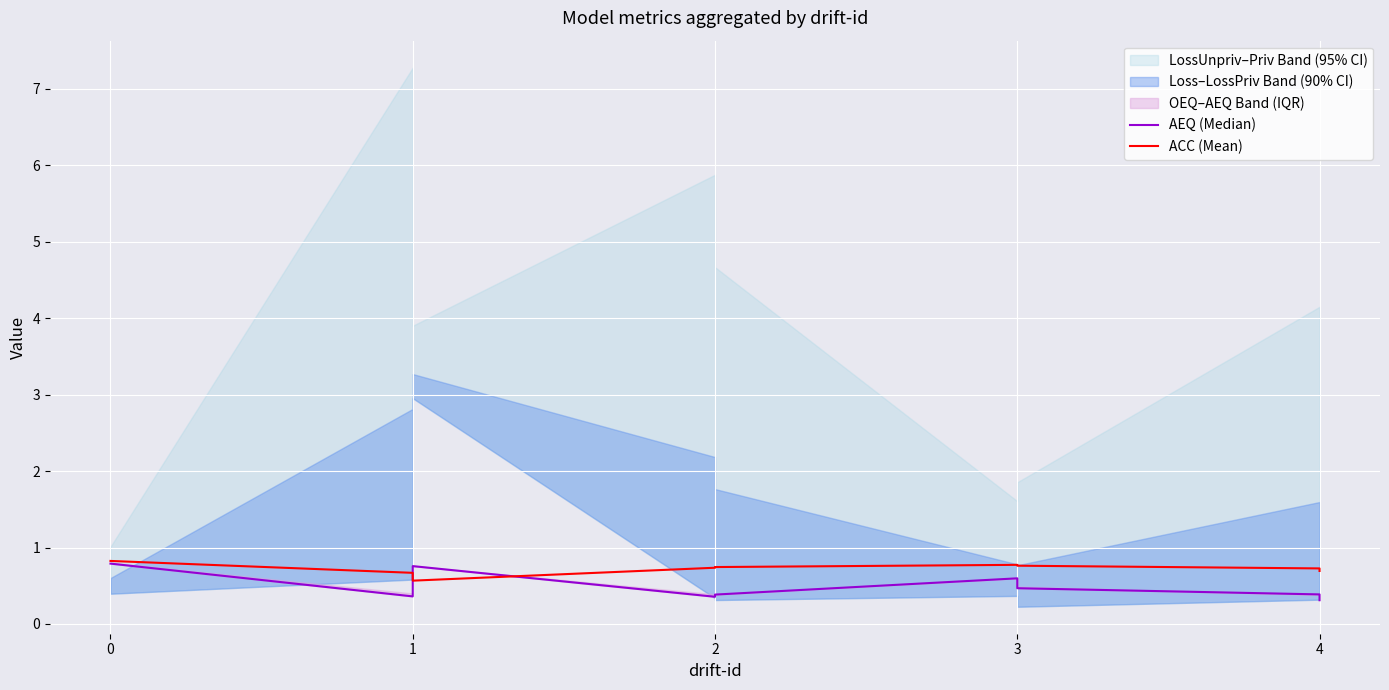

How many times do ACC (Mean) and AEQ (Median) cross each other?

2